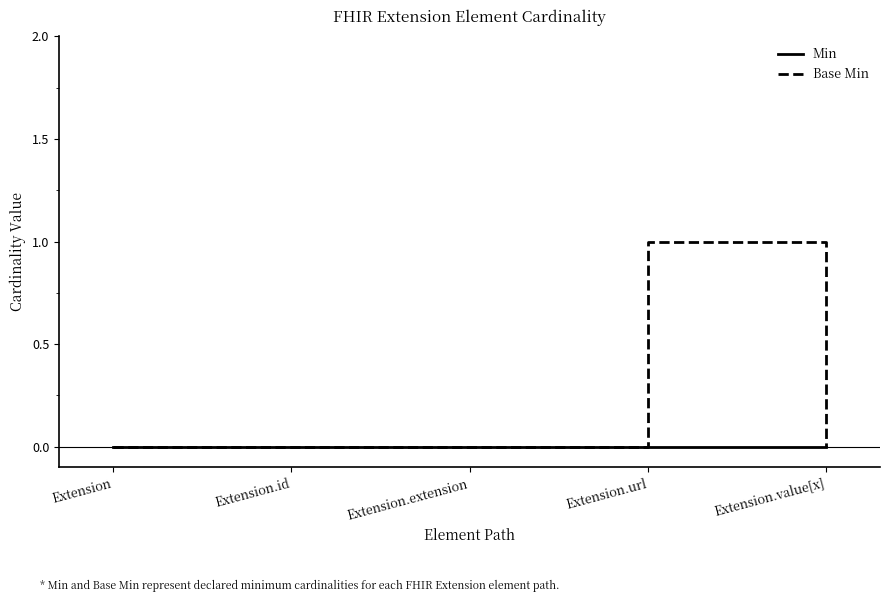

What is the sum of all Base Min values?

1